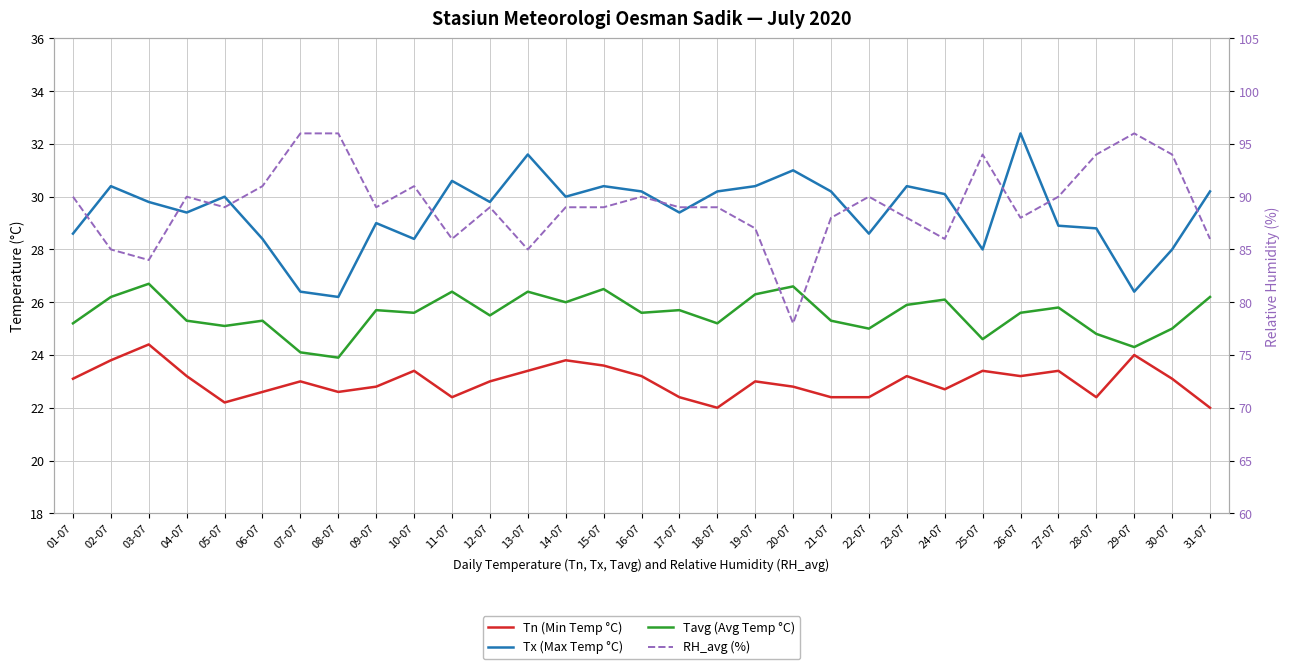

How many lines are shown in the chart?

4